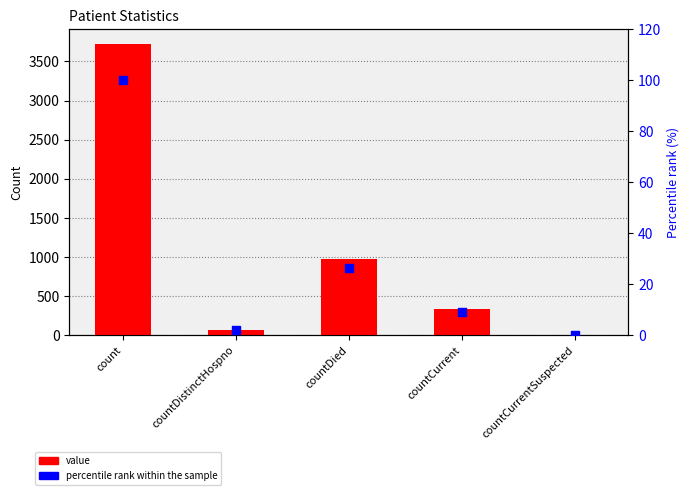

At how many categories does at least one series exceed 2397?

1